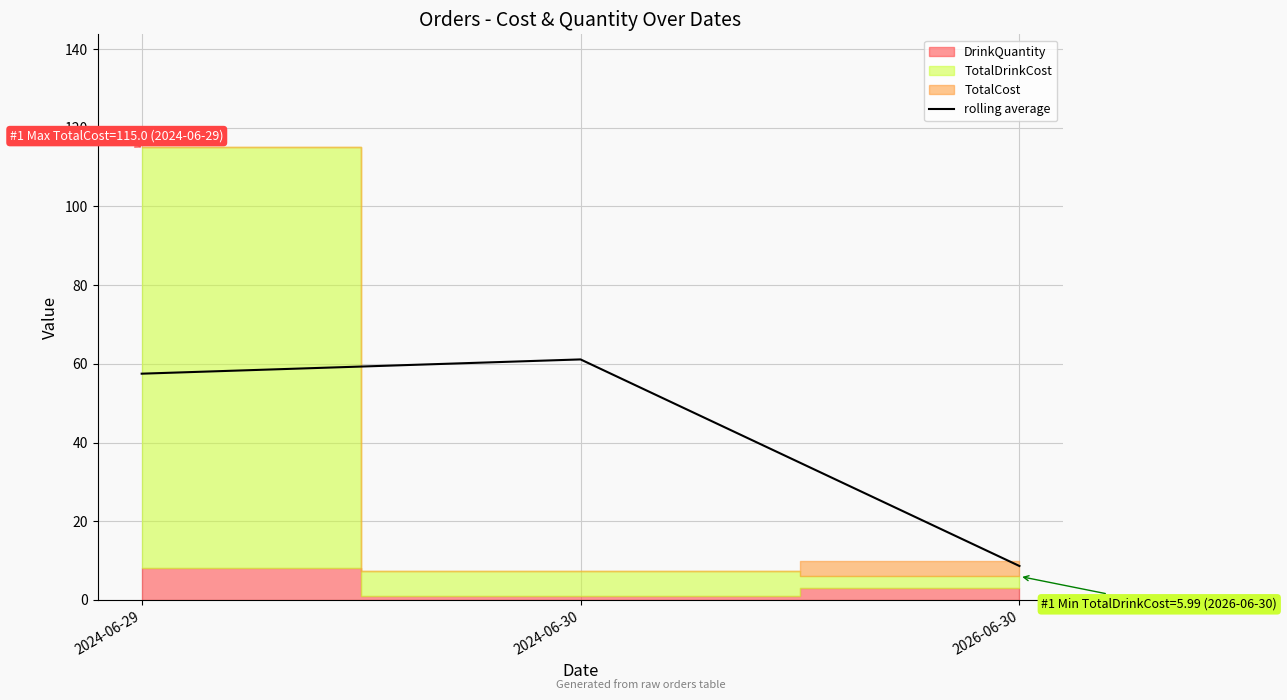

True or false: the data shows 8.6 at 2026-06-30.

True